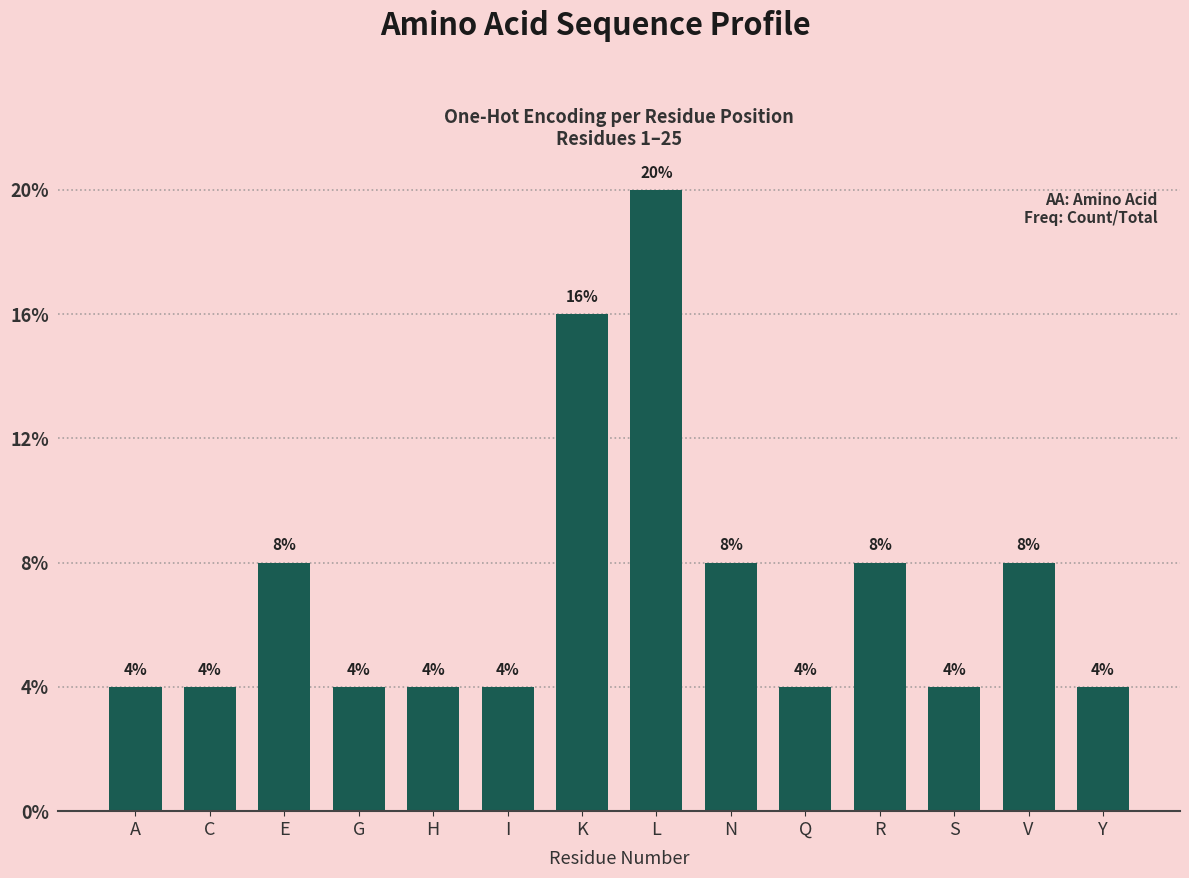

Reading left to right, what are all the values shown in this chart?

A=4	C=4	E=8	G=4	H=4	I=4	K=16	L=20	N=8	Q=4	R=8	S=4	V=8	Y=4